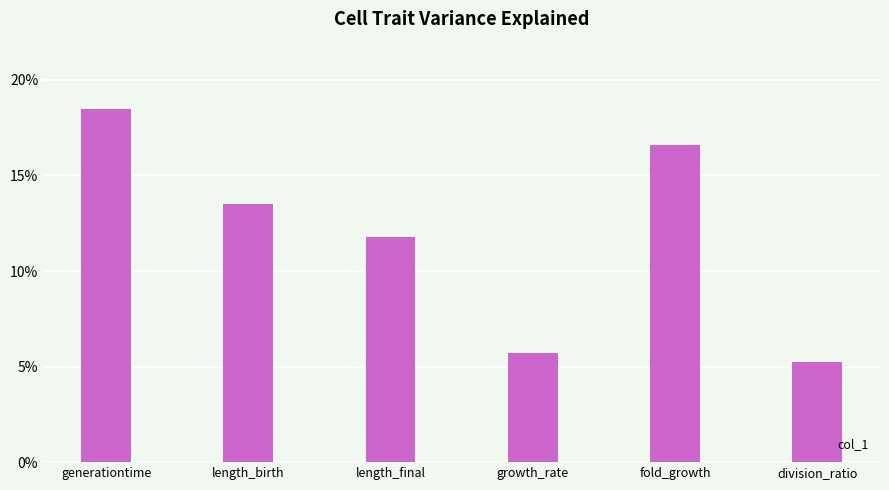

How many distinct data groups are displayed?

1